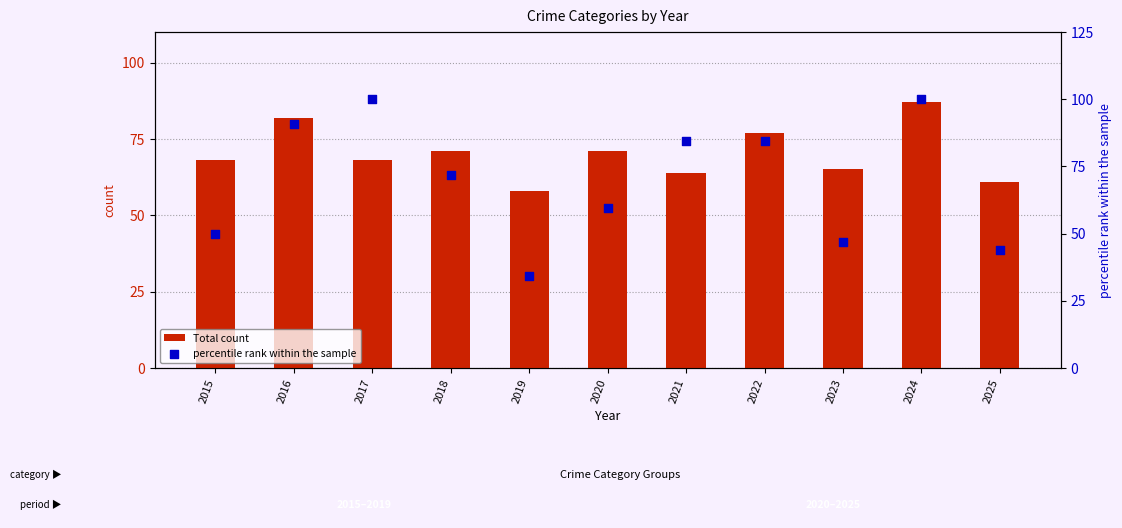

Which series has the largest Y range (max minus min)?

percentile rank within the sample